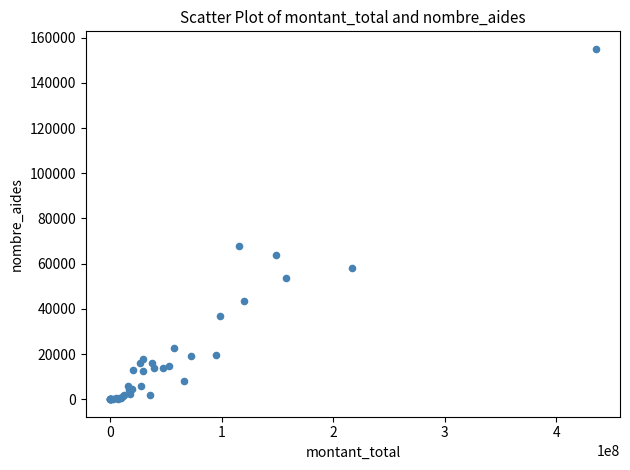

What Y value in the scatter plot is closest to 77517?

67727